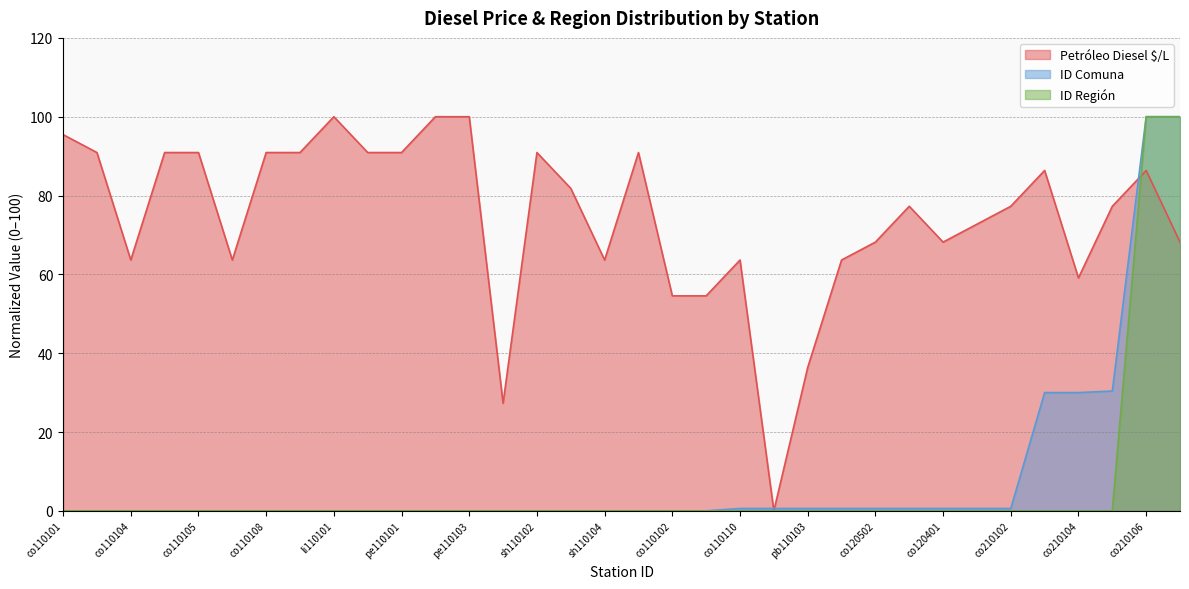

The value of ID Comuna at co210105 is 30.4. True or false?

True